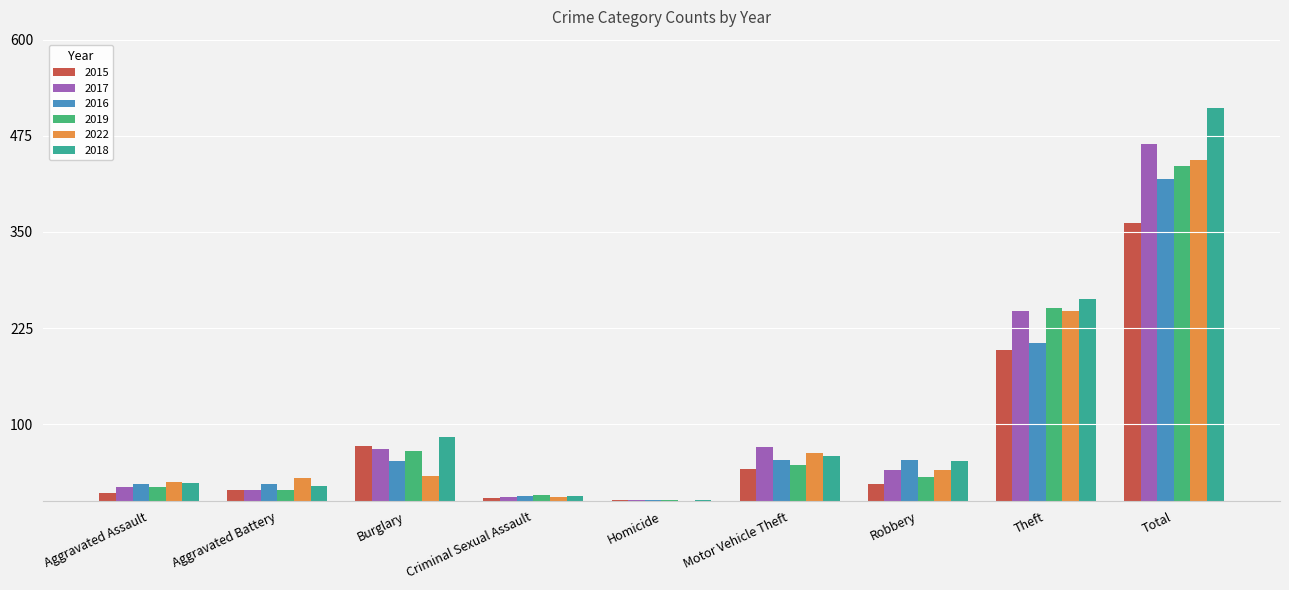

How many data points does each series have?

9